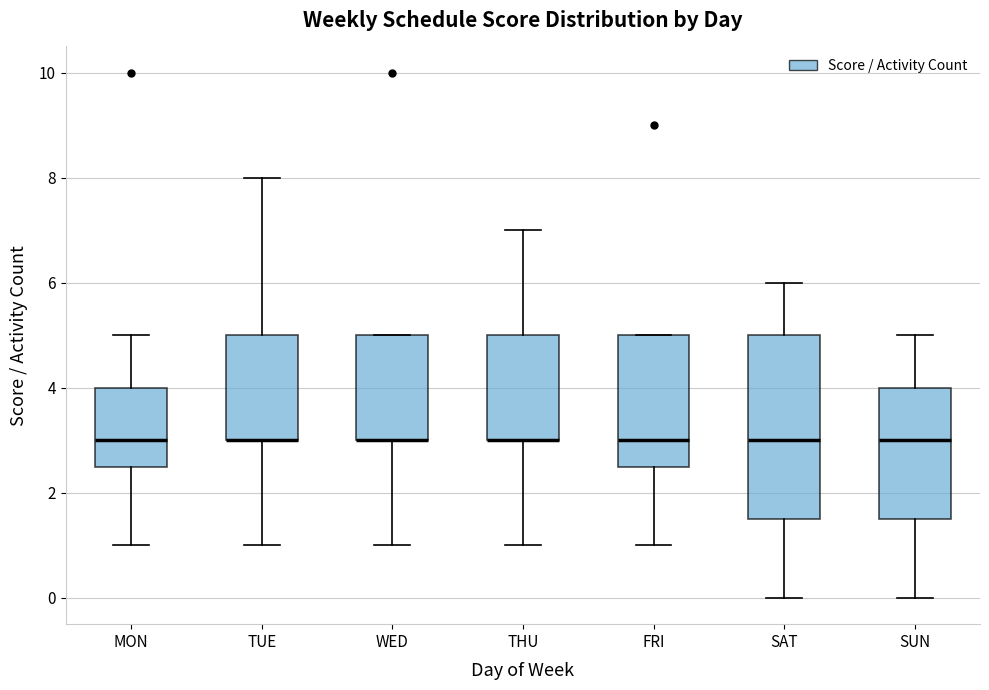

Reading left to right, transcribe this box plot: for each box, give where its median line is, the range the box spans, and where its two whiskers end, as read against the y-axis. The values are not printed on the chart, so give them approximately, as read against the axis.

MON: median 3.0, box 2.6 to 4.0, whiskers 1.0 to 5.0
TUE: median 3.0 (drawn on the box's lower edge), box 3.0 to 5.0, whiskers 1.0 to 8.0
WED: median 3.0 (drawn on the box's lower edge), box 3.0 to 5.0, whiskers 1.0 to 5.0
THU: median 3.0 (drawn on the box's lower edge), box 3.0 to 5.0, whiskers 1.0 to 7.0
FRI: median 3.0, box 2.6 to 5.0, whiskers 1.0 to 5.0
SAT: median 3.0, box 1.6 to 5.0, whiskers 0.0 to 6.0
SUN: median 3.0, box 1.6 to 4.0, whiskers 0.0 to 5.0